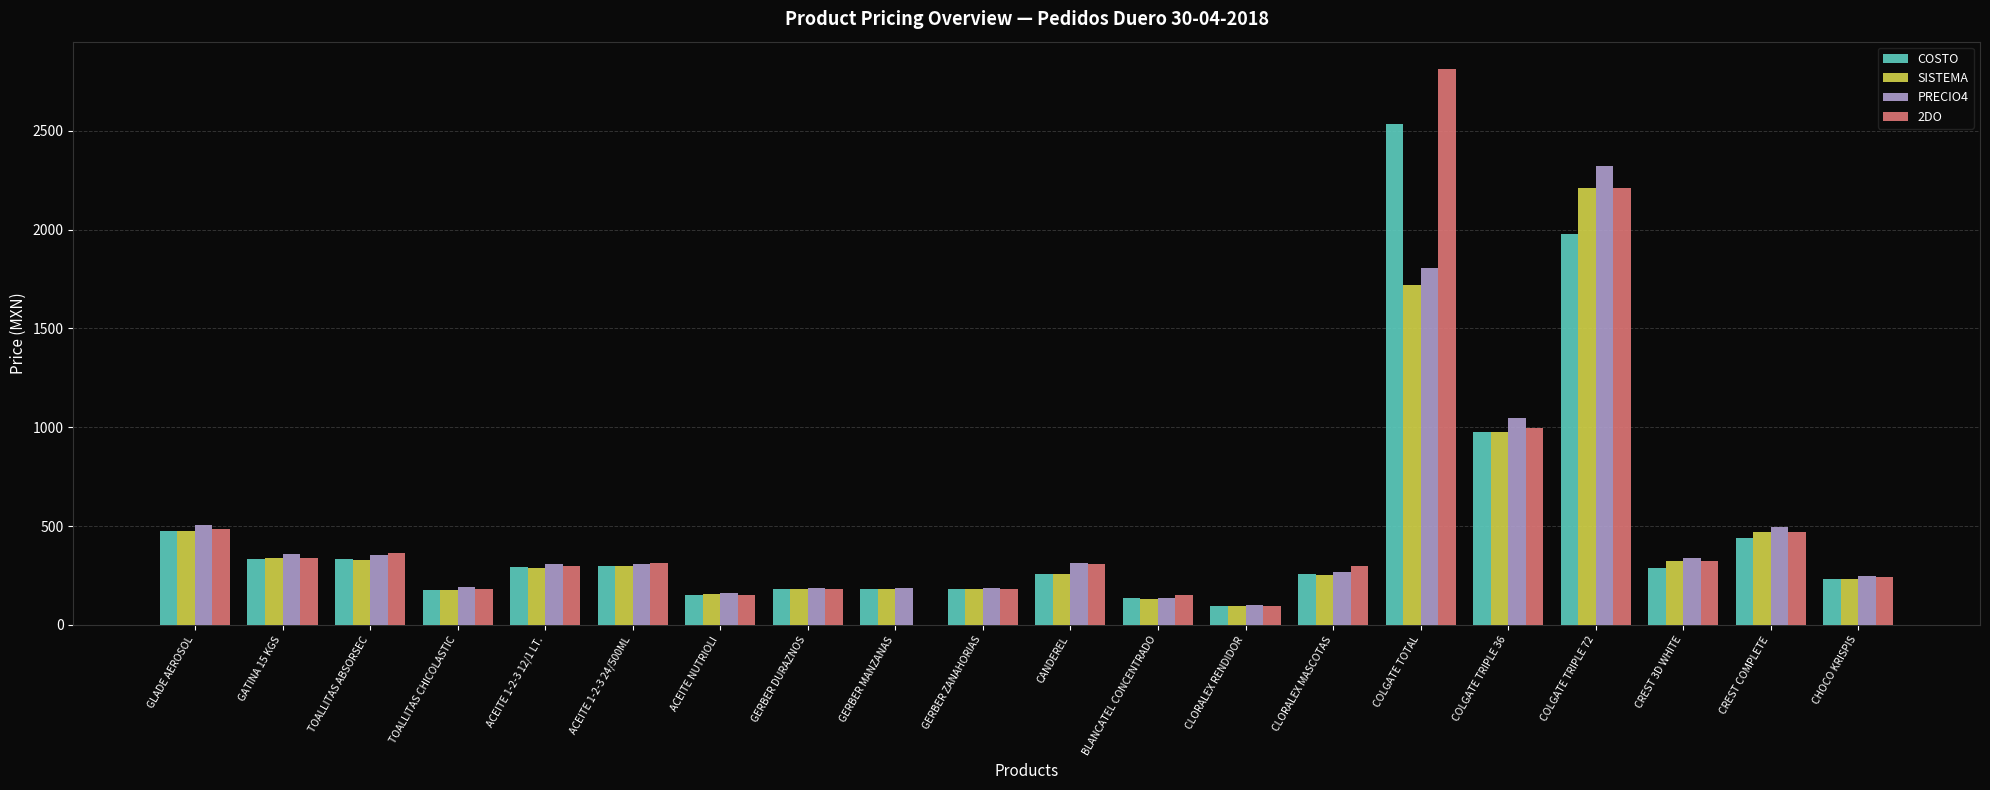

The 2DO series shows 472.0 at CREST COMPLETE. True or false?

True